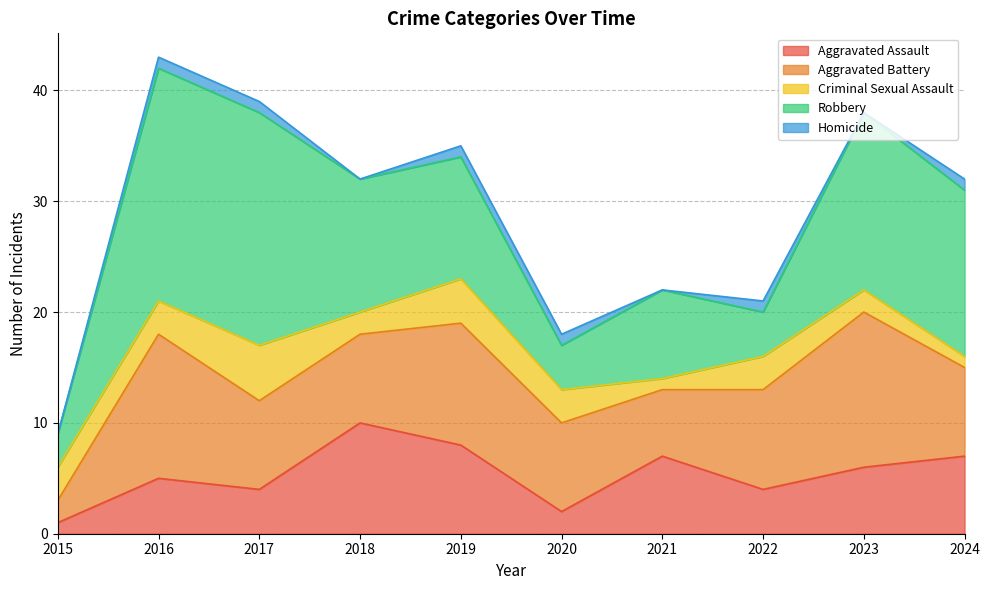

At which category does the chart reach its peak across all series?

2016